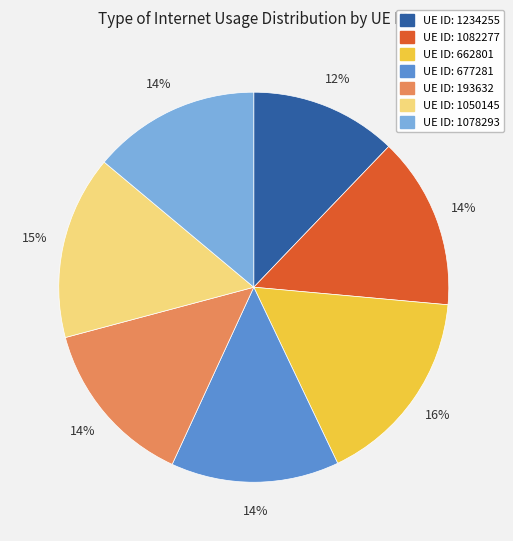

Does any single category account for the majority?

No